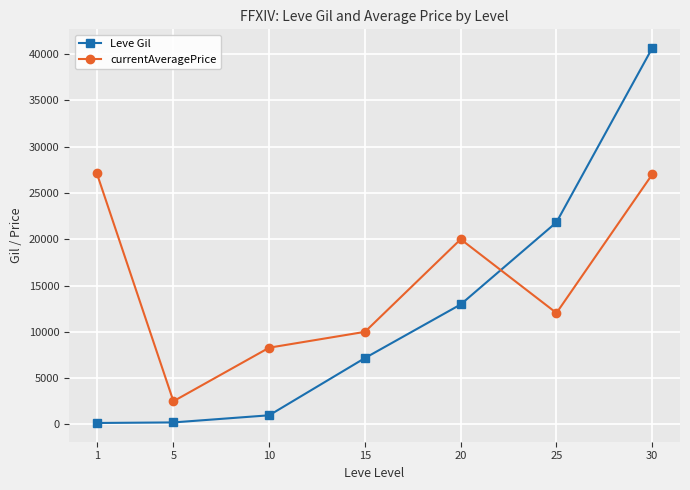

What is the value of the currentAveragePrice point at the 1st from the left?

27128